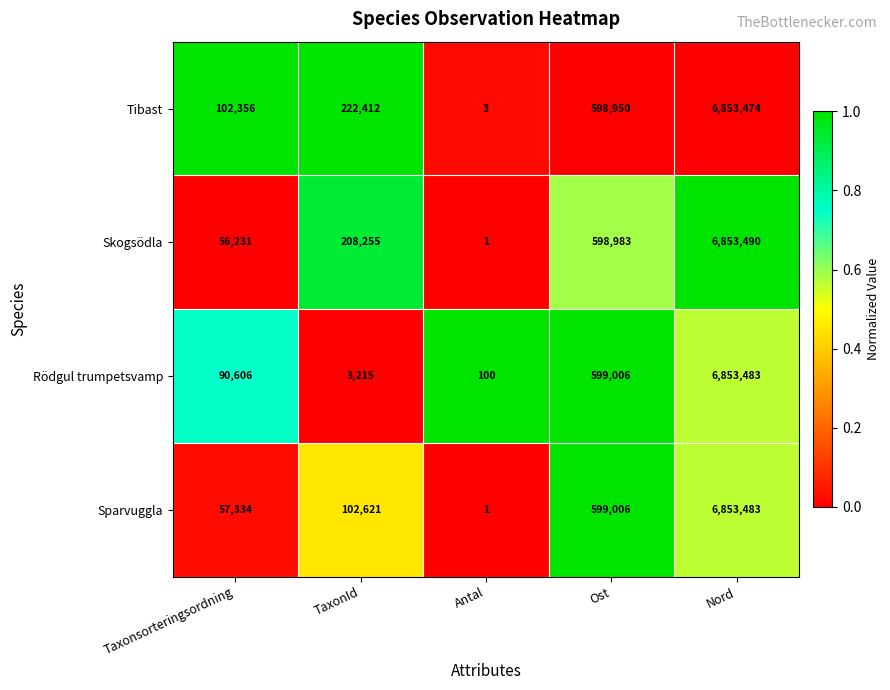

Reading left to right, transcribe all the data shown in this chart.

Tibast: 102356	222412	3	598950	6853474
Skogsödla: 56231	208255	1	598983	6853490
Rödgul trumpetsvamp: 90606	3215	100	599006	6853483
Sparvuggla: 57334	102621	1	599006	6853483